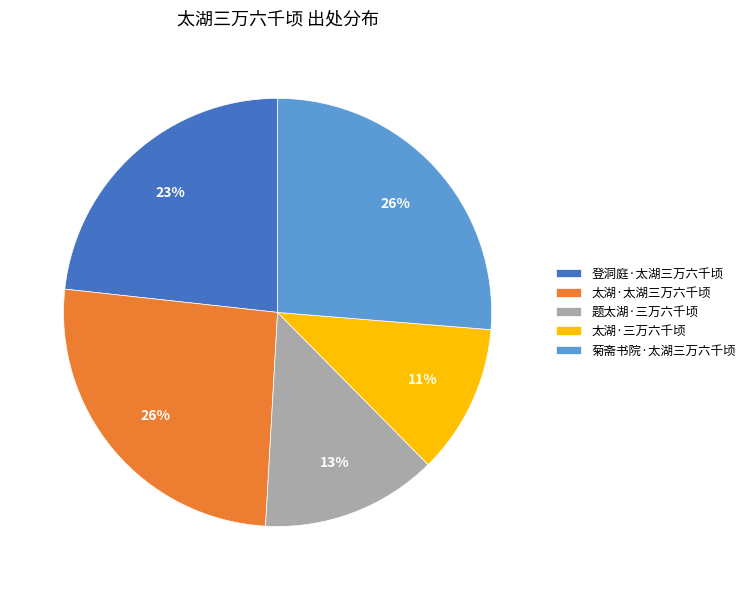

True or false: 太湖·三万六千顷 accounts for 11% of the total.

True